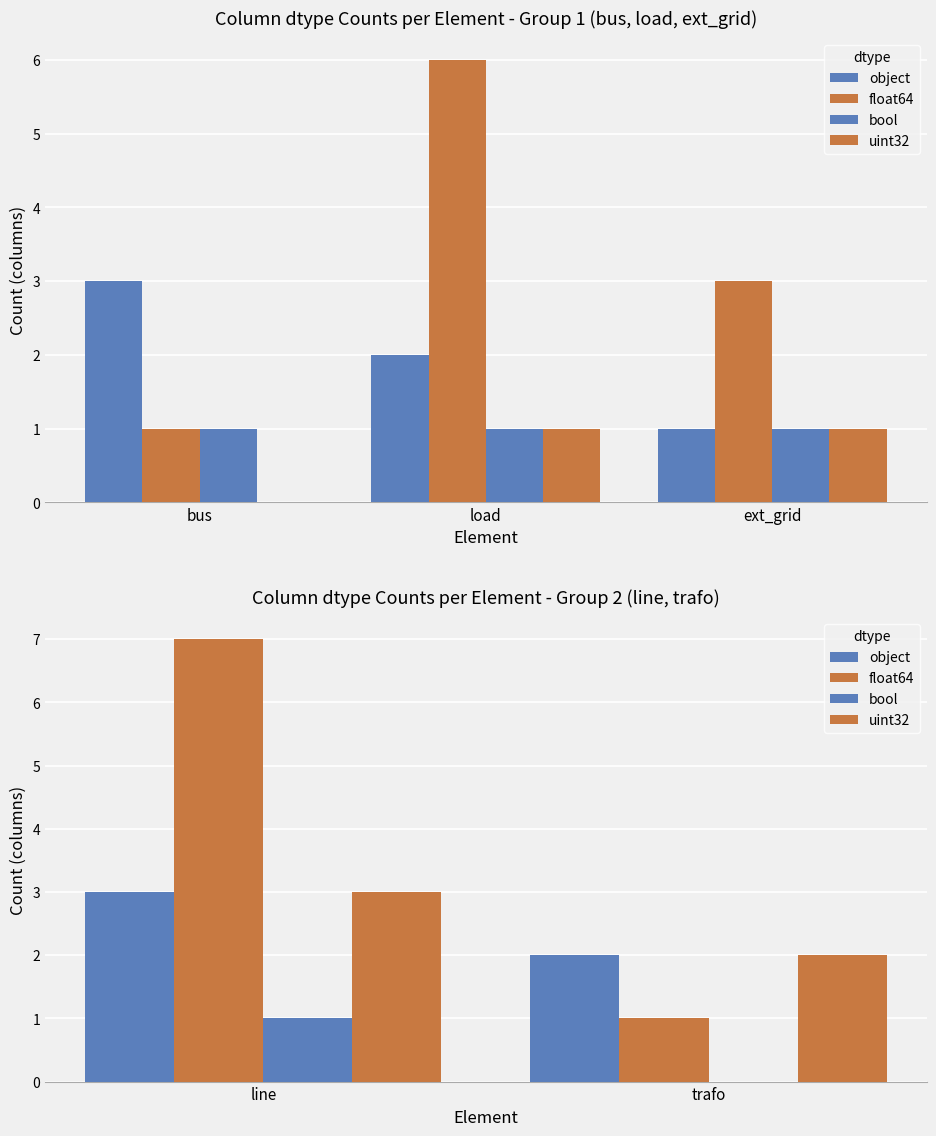

What is the value of the bool bar at the 1st from the left?

1